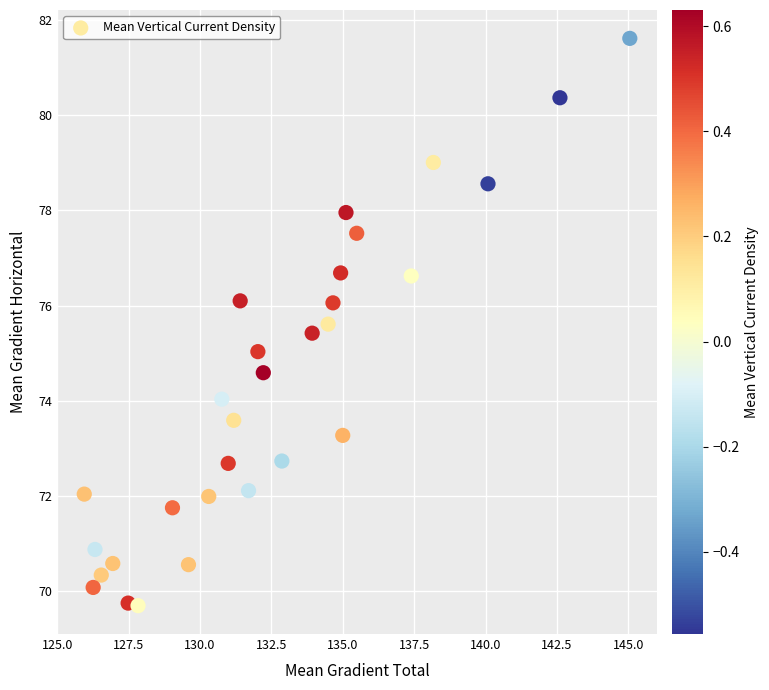

What is the range of Y values (max minus min)?

11.9